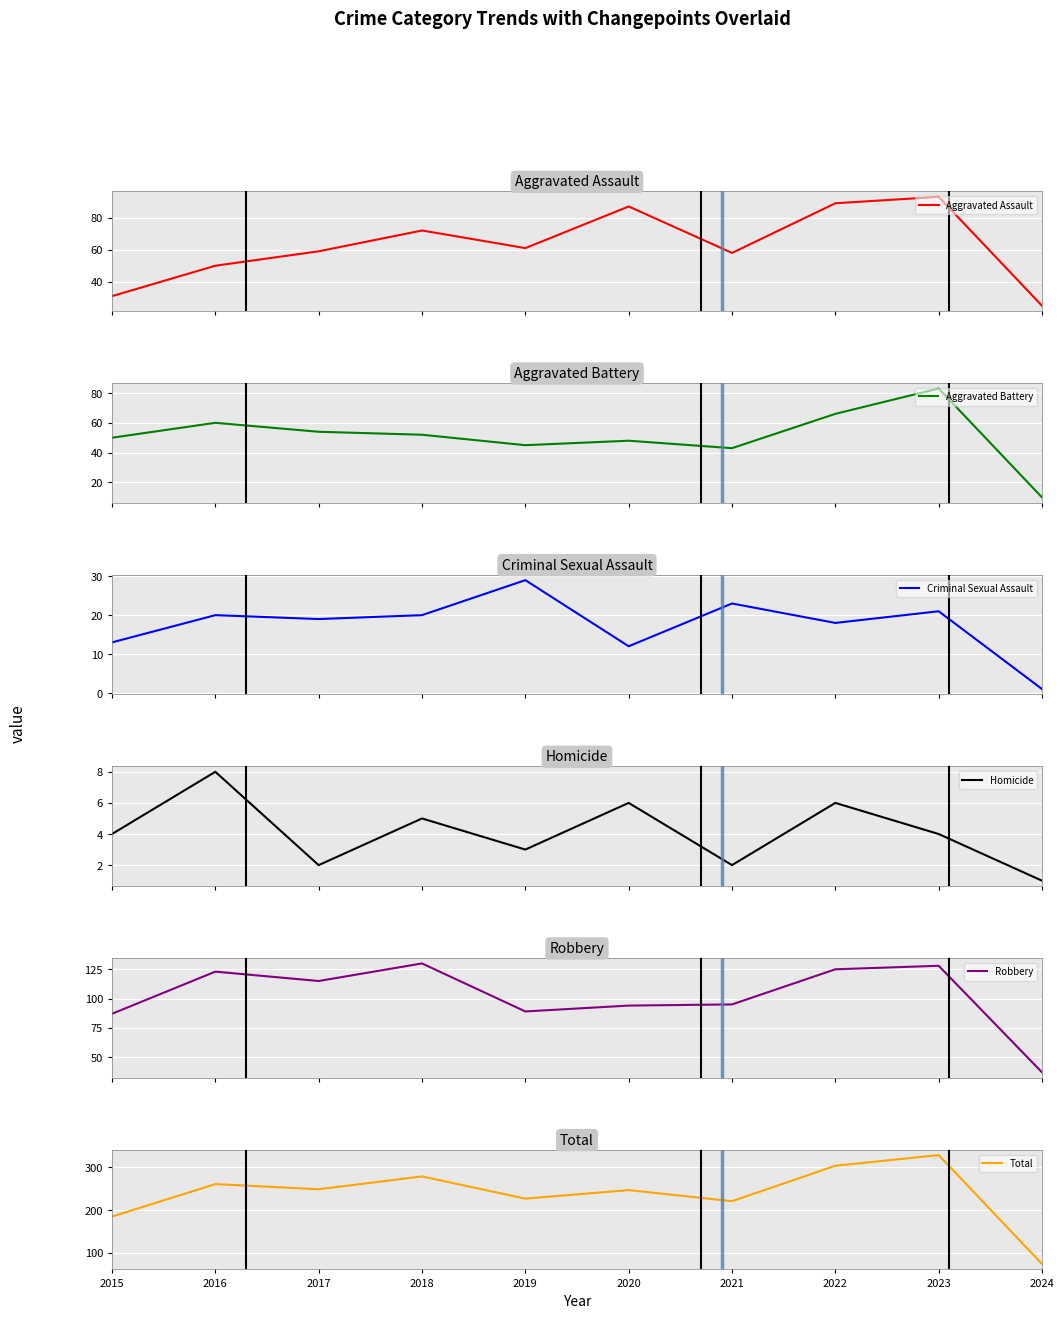

What are all the series names shown in the legend?

Aggravated Assault, Aggravated Battery, Criminal Sexual Assault, Homicide, Robbery, Total